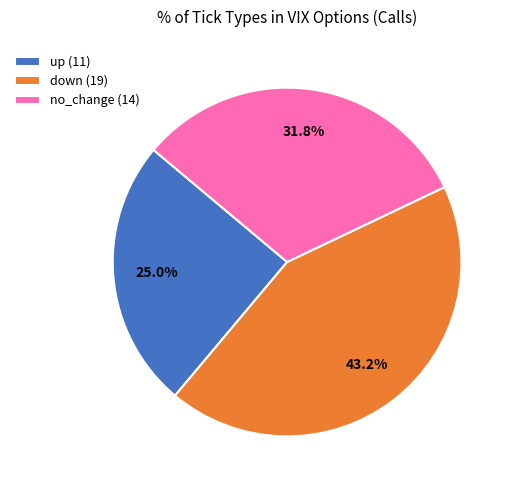

Count the number of slices in the pie.

3